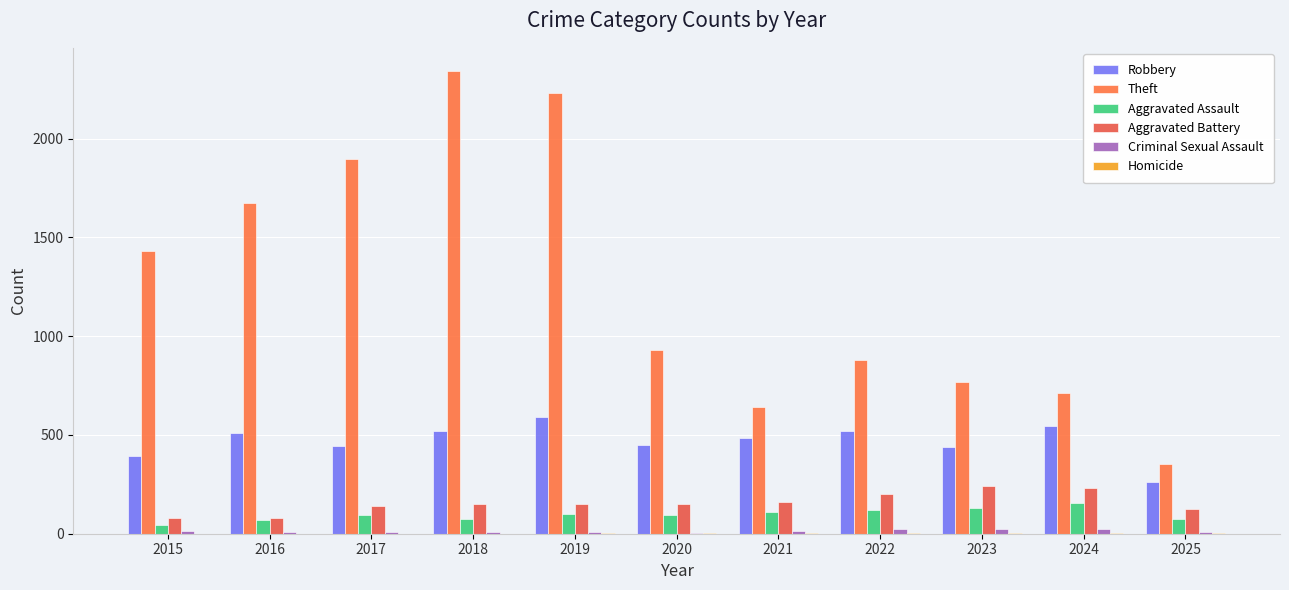

What is the value of the Theft bar at the 4th from the left?

2342